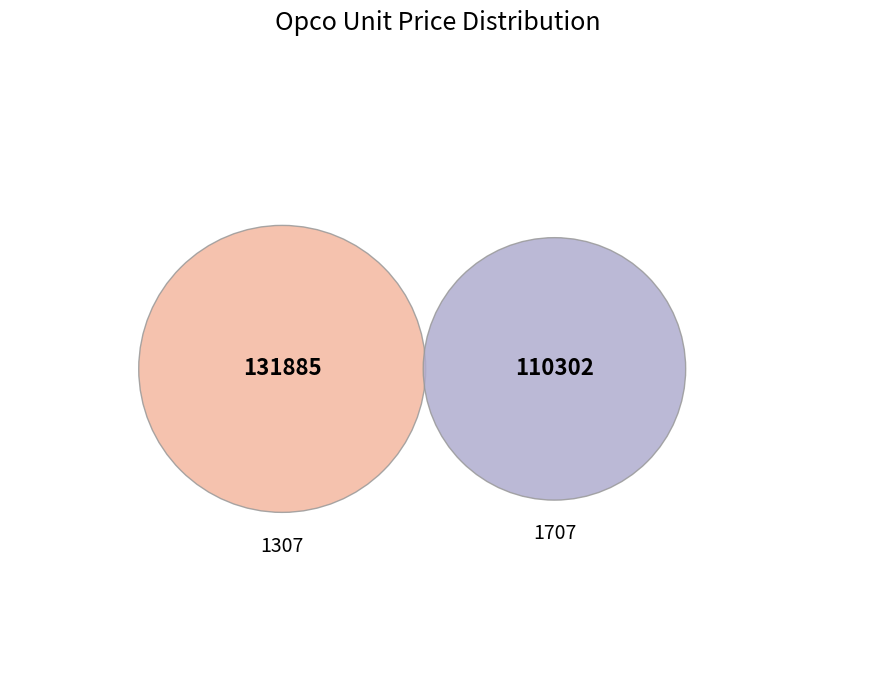

Does 1307 represent more than half of the total?

Yes